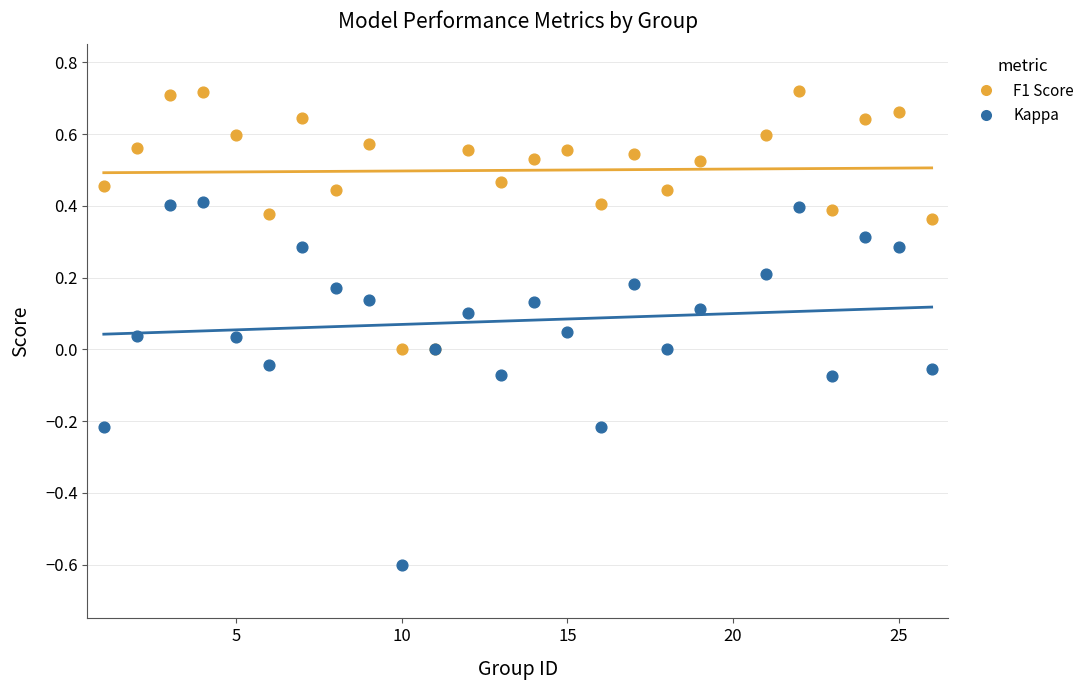

Which series contains the highest Y value?

F1 Score